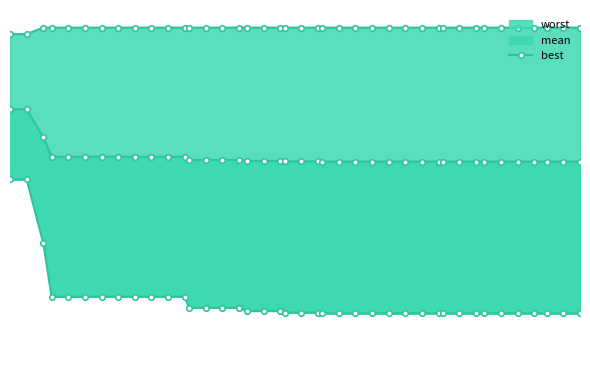

What is the difference between the second highest and minimum values?

1.5